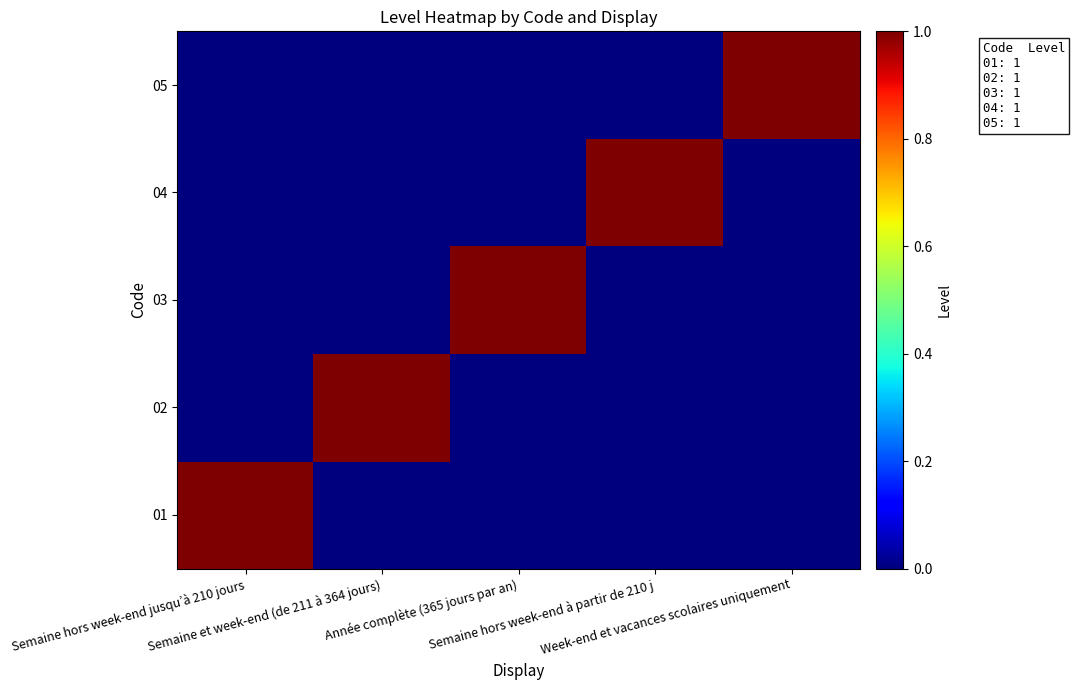

At Année complète (365 jours par an), list the series in order from largest to smallest.

03, 01, 02, 04, 05